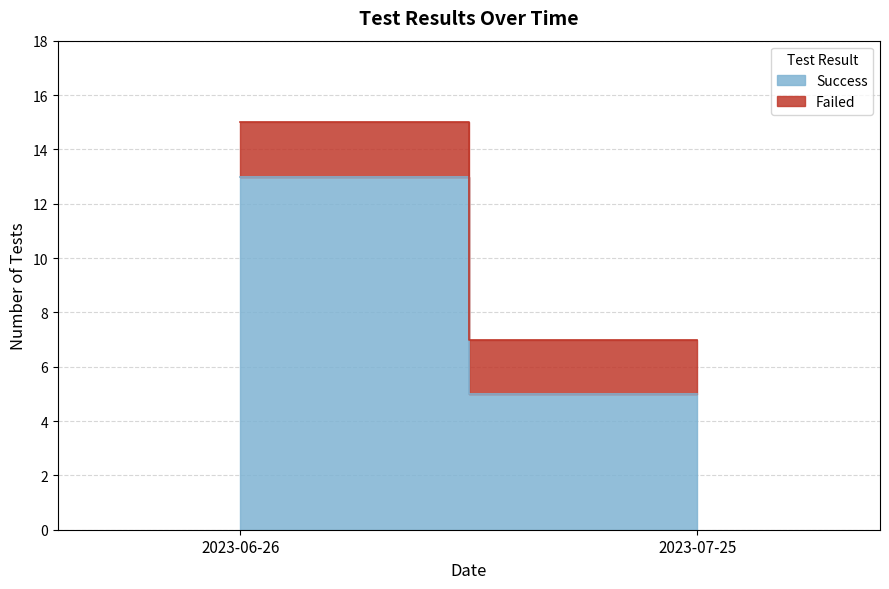

What is the total value across all series at 2023-06-26?

15